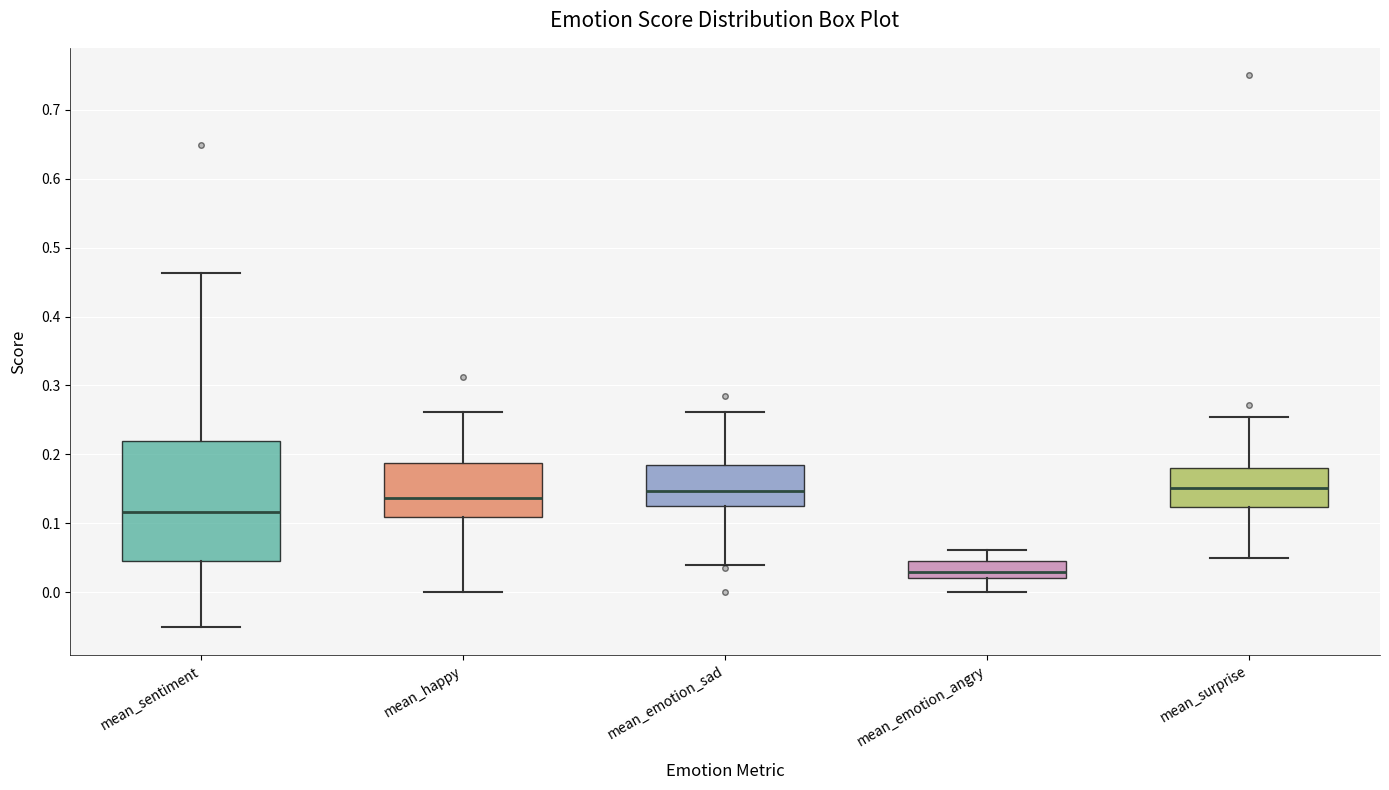

Reading left to right, transcribe this box plot: for each box, give where its median line is, the range the box spans, and where its two whiskers end, as read against the y-axis. The values are not printed on the chart, so give them approximately, as read against the axis.

mean_sentiment: median 0.12, box 0.05 to 0.22, whiskers -0.05 to 0.46
mean_happy: median 0.14, box 0.11 to 0.19, whiskers 0.00 to 0.26
mean_emotion_sad: median 0.15, box 0.13 to 0.18, whiskers 0.04 to 0.26
mean_emotion_angry: median 0.03, box 0.02 to 0.04, whiskers 0.00 to 0.06
mean_surprise: median 0.15, box 0.12 to 0.18, whiskers 0.05 to 0.25